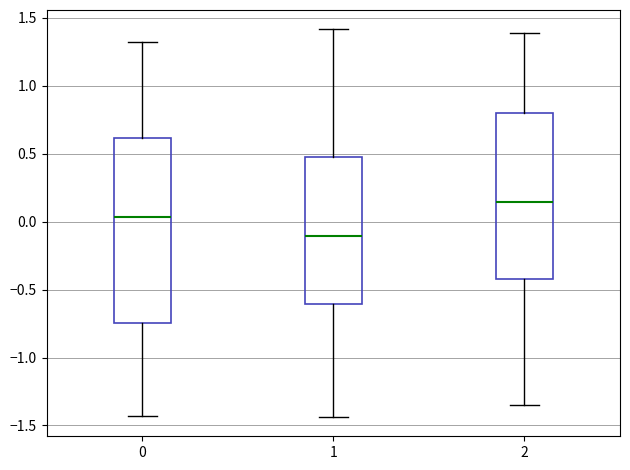

Which box has the highest median line?

2